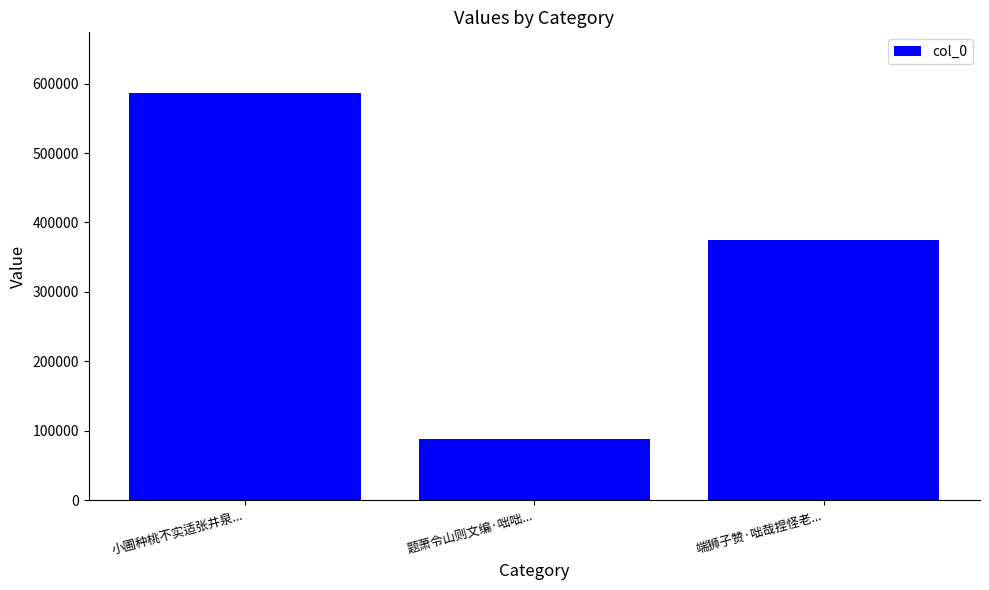

What position from the right is 题萧令山则文编·咄咄...?

2